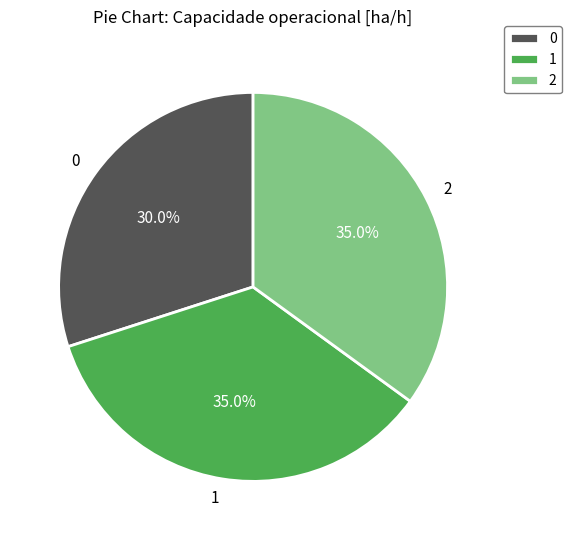

The 1 slice represents 45% of the pie. True or false?

False